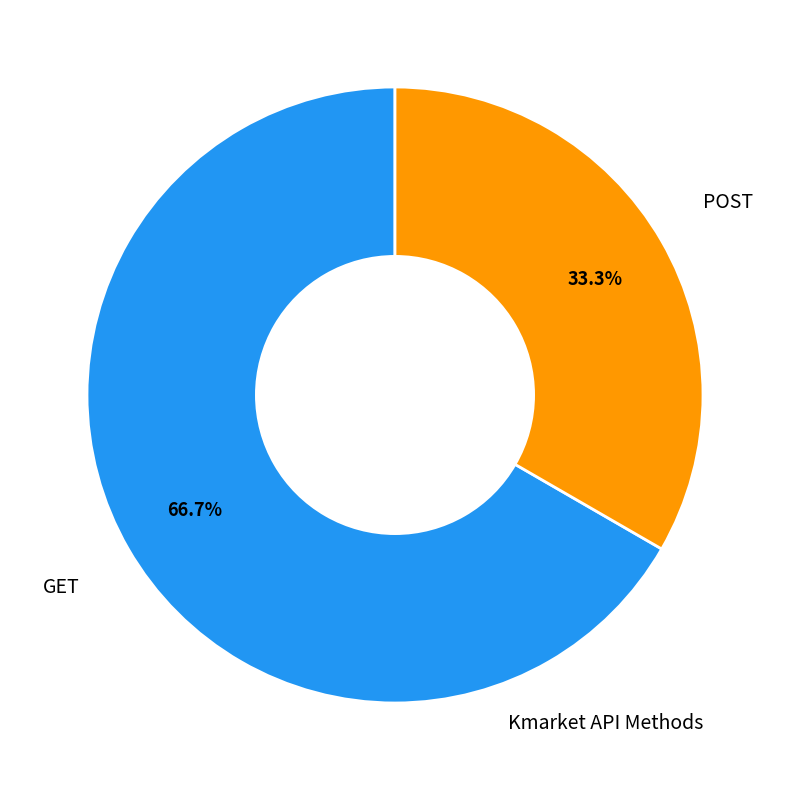

Is there a majority slice in this chart?

Yes